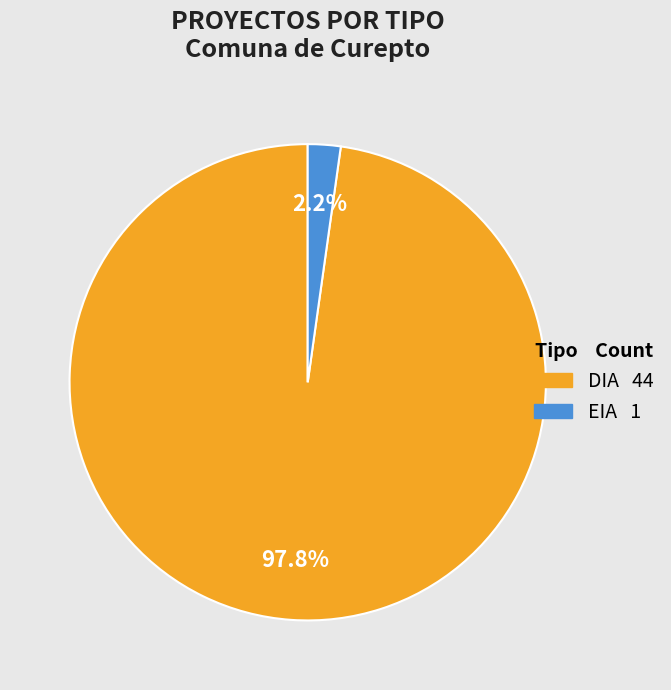

Is there a majority slice in this chart?

Yes